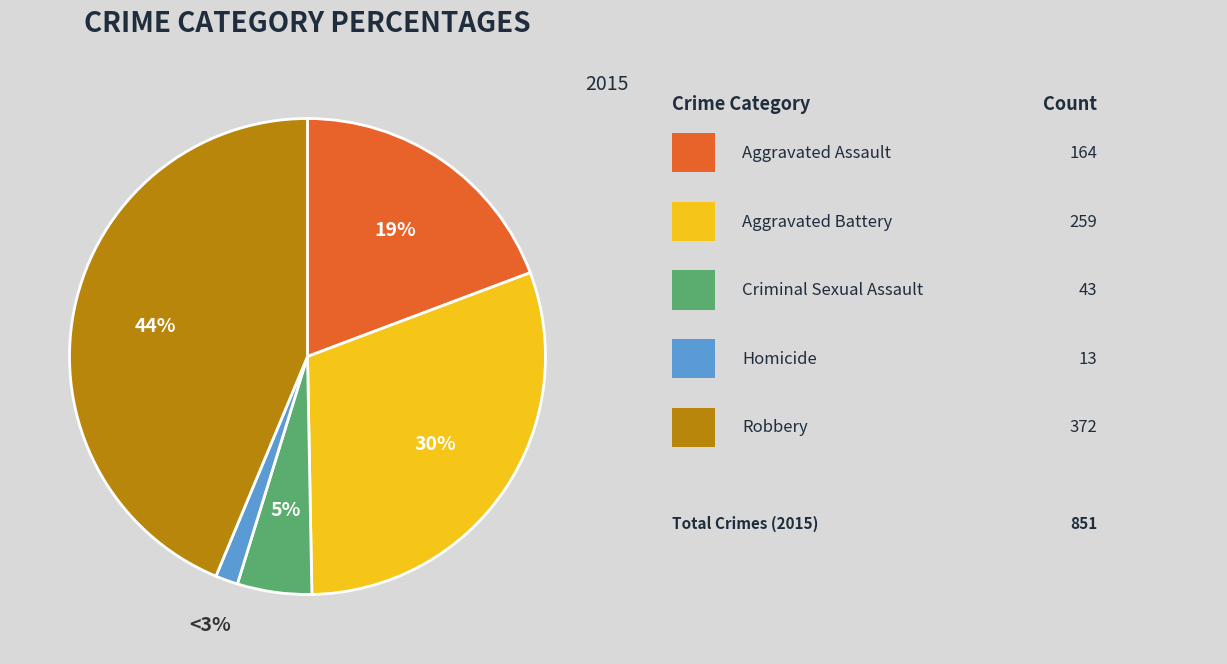

Which category has the biggest portion of the pie?

Robbery